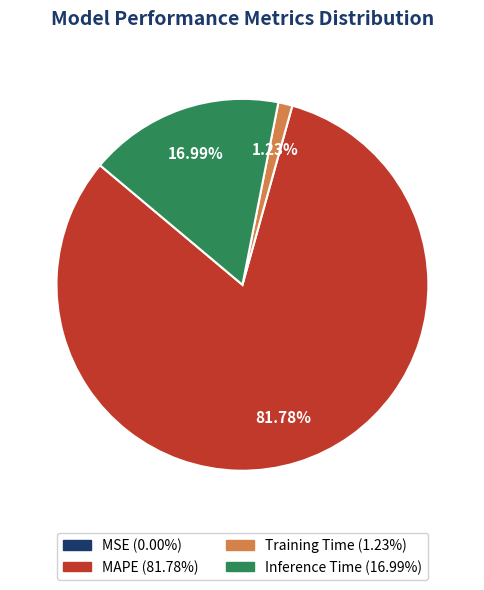

Combined, do Inference Time and Training Time account for over 50%?

No